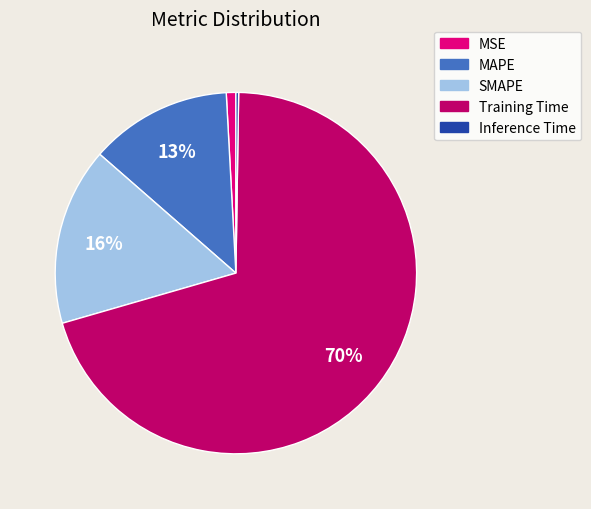

Between MAPE and MSE, which is larger?

MAPE